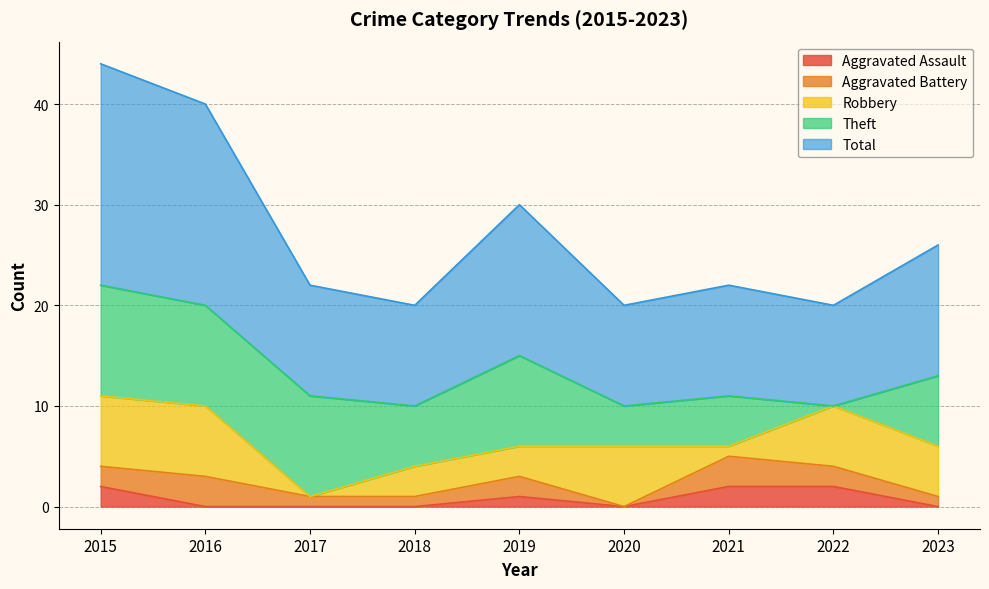

Reading right to left, what are all the values shown in this chart?

Aggravated Assault: 2023=0	2022=2	2021=2	2020=0	2019=1	2018=0	2017=0	2016=0	2015=2
Aggravated Battery: 2023=1	2022=2	2021=3	2020=0	2019=2	2018=1	2017=1	2016=3	2015=2
Robbery: 2023=5	2022=6	2021=1	2020=6	2019=3	2018=3	2017=0	2016=7	2015=7
Theft: 2023=7	2022=0	2021=5	2020=4	2019=9	2018=6	2017=10	2016=10	2015=11
Total: 2023=13	2022=10	2021=11	2020=10	2019=15	2018=10	2017=11	2016=20	2015=22